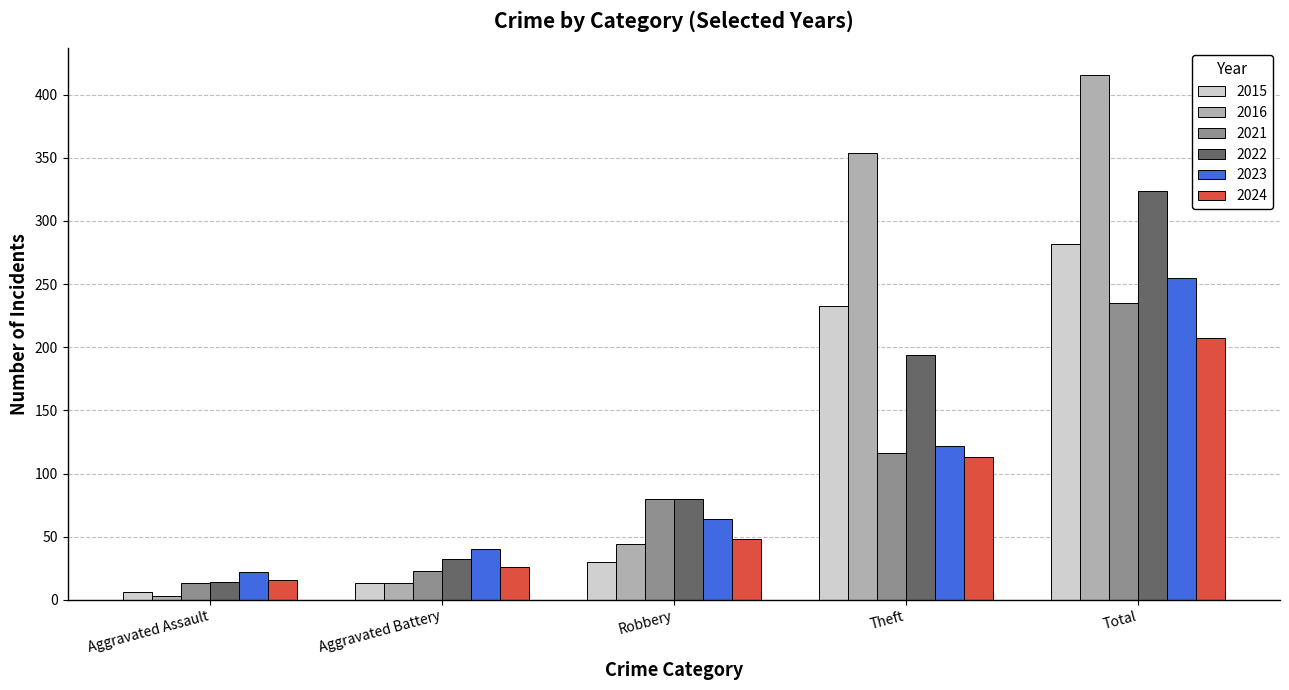

True or false: 2021 has a value of 384 at Total.

False